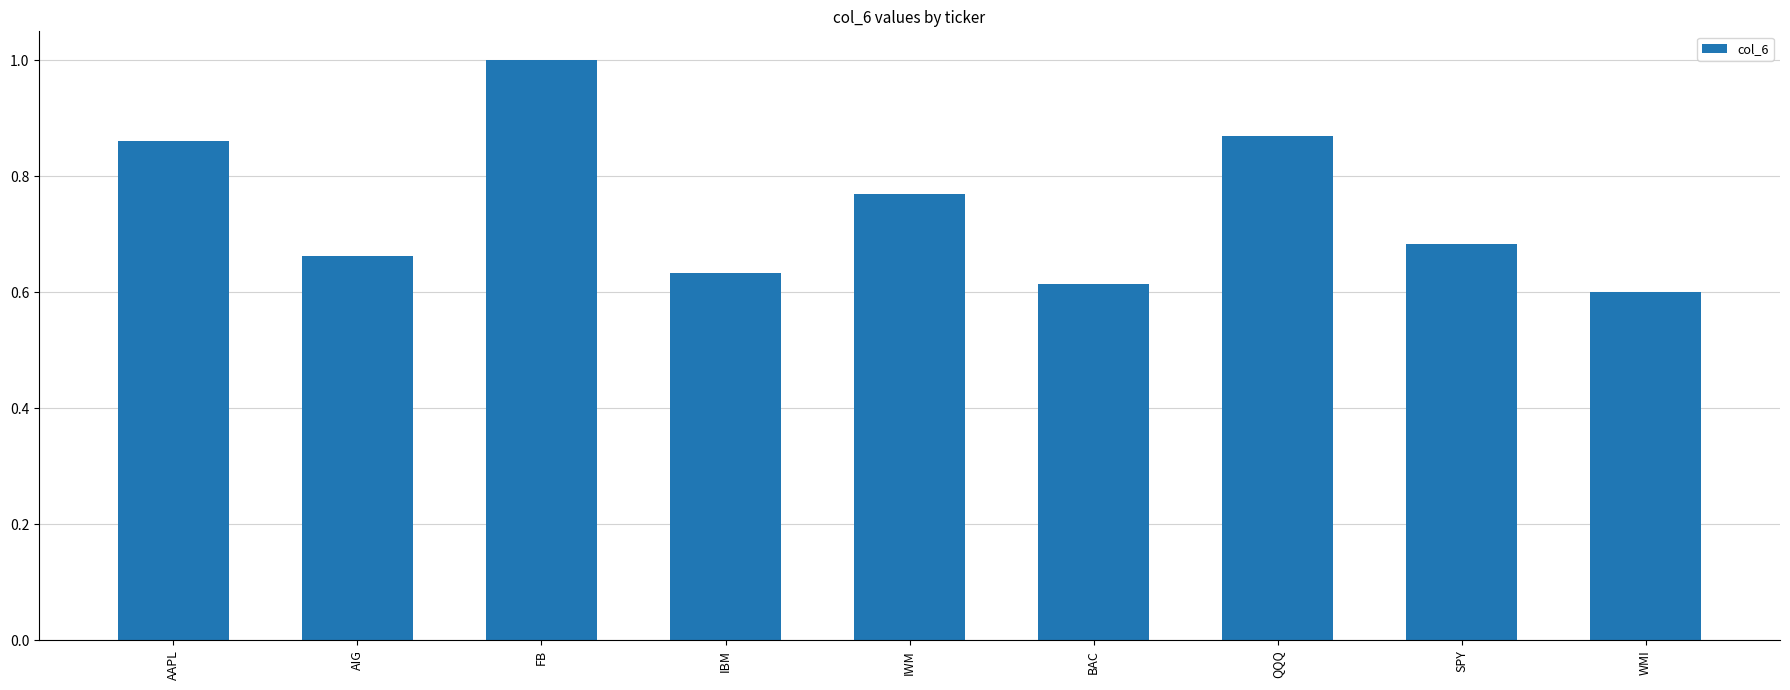

What is the difference between the values at QQQ and WMI?

0.3